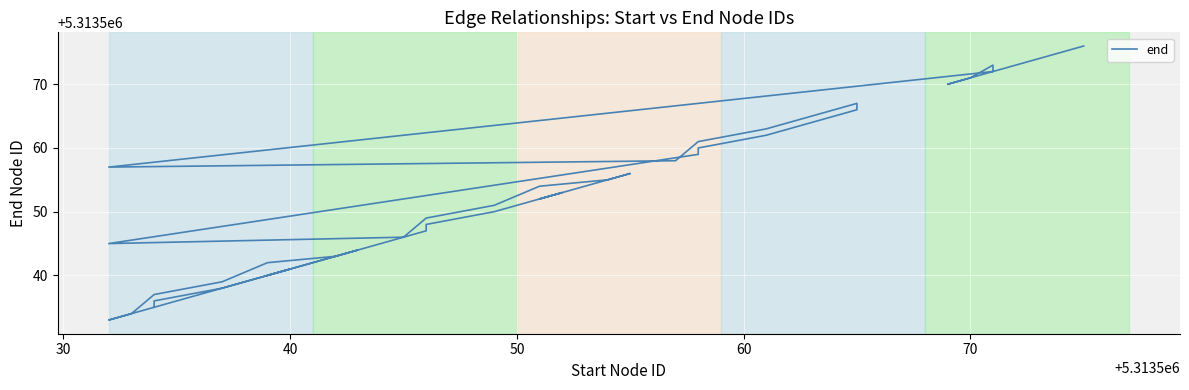

How many values exceed 5313553?

19